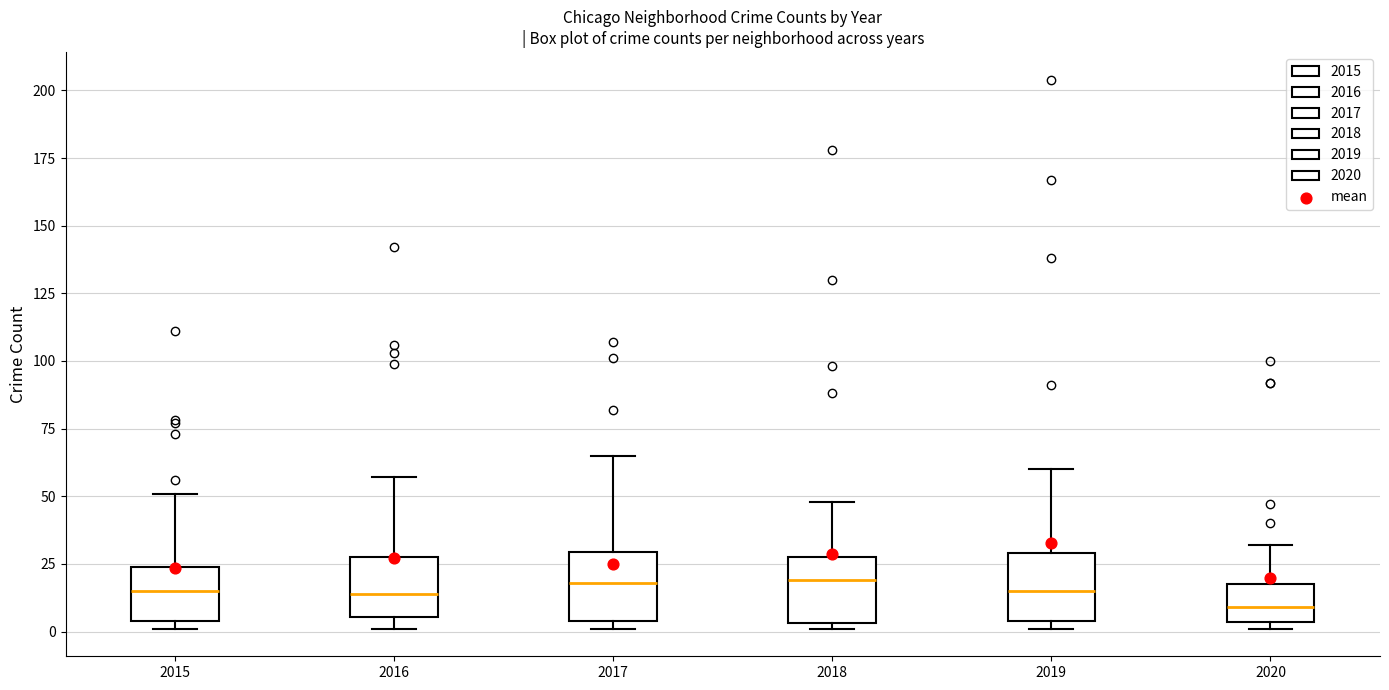

Where does the median line of the box at x = 2018 sit on the y-axis? The values are not printed on the chart, so give them approximately, as read against the axis.

20